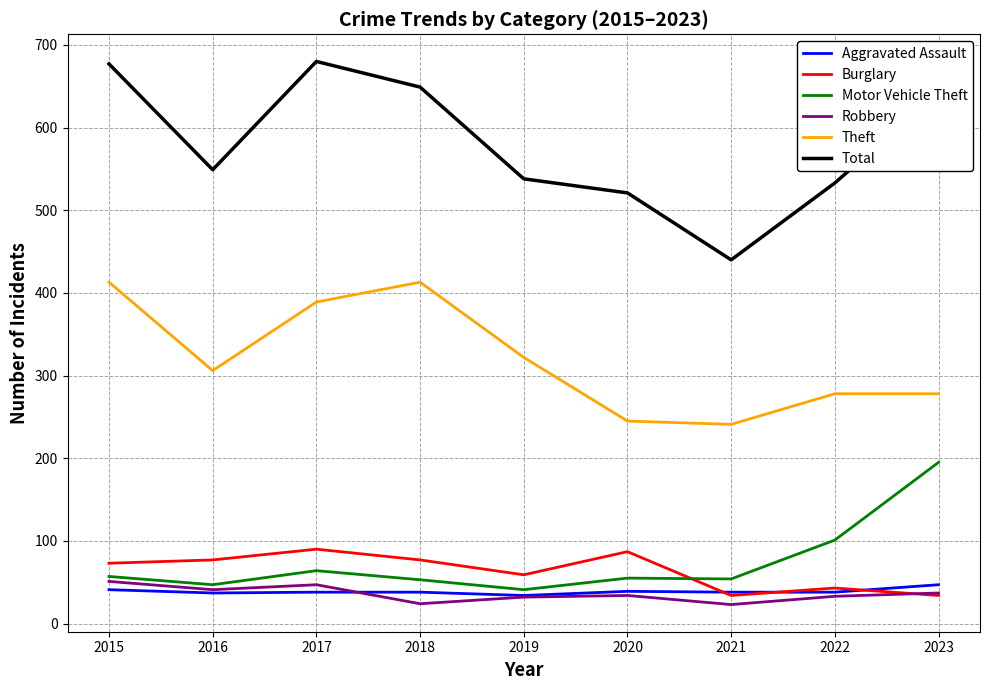

Count the number of categories in the chart.

9